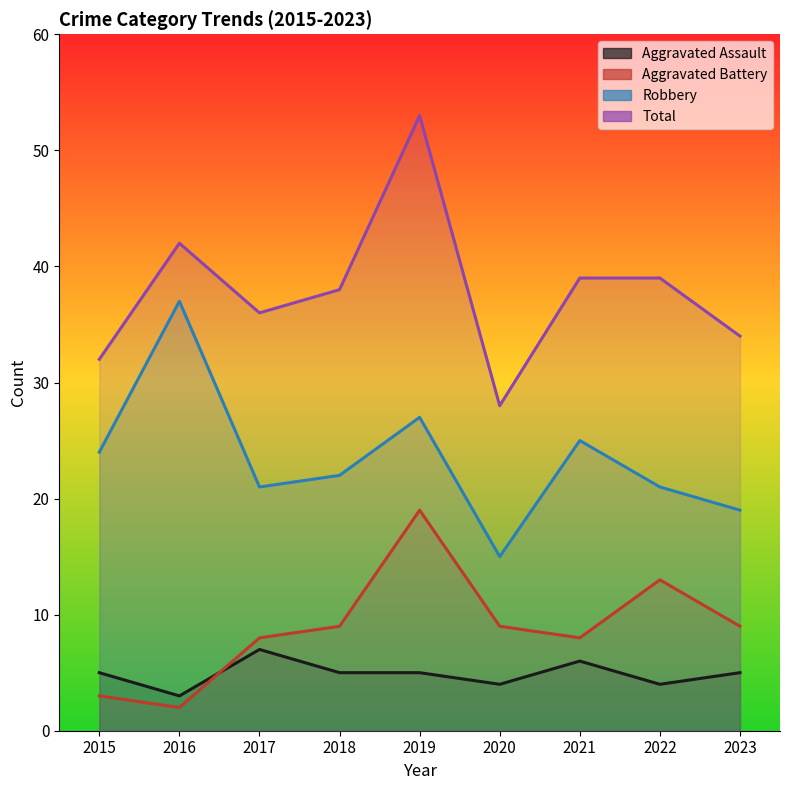

True or false: Aggravated Assault has more than 2 interior local peaks.

False